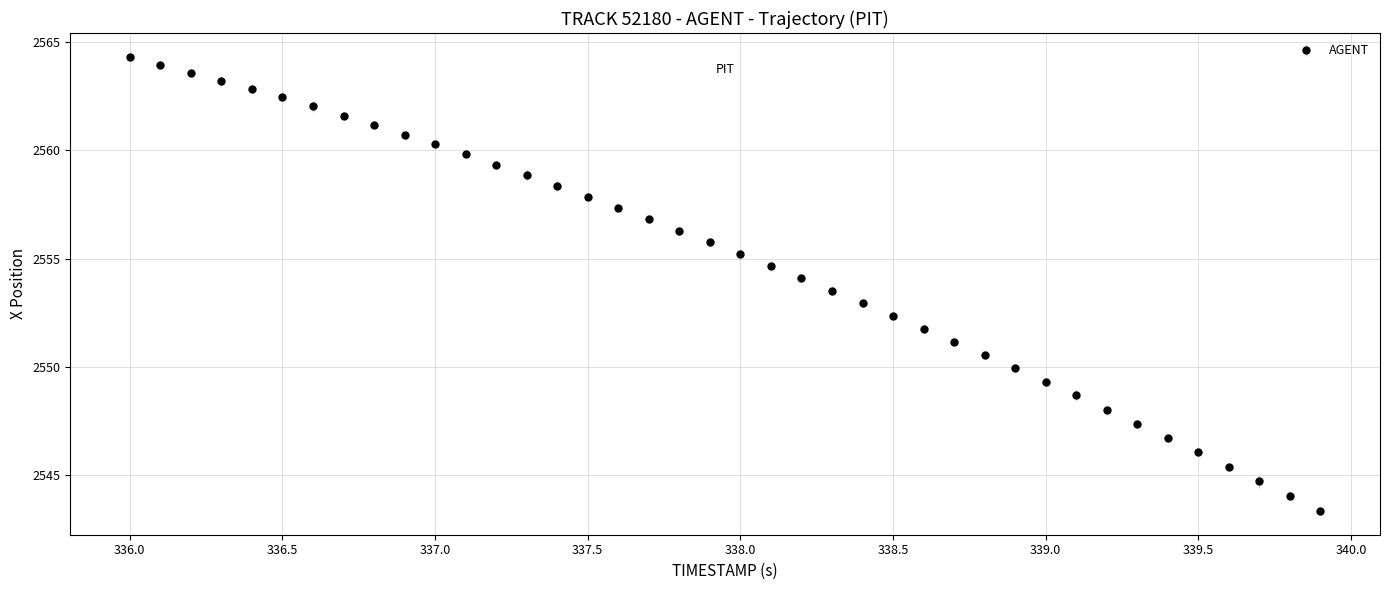

What is the smallest value displayed?

2543.3